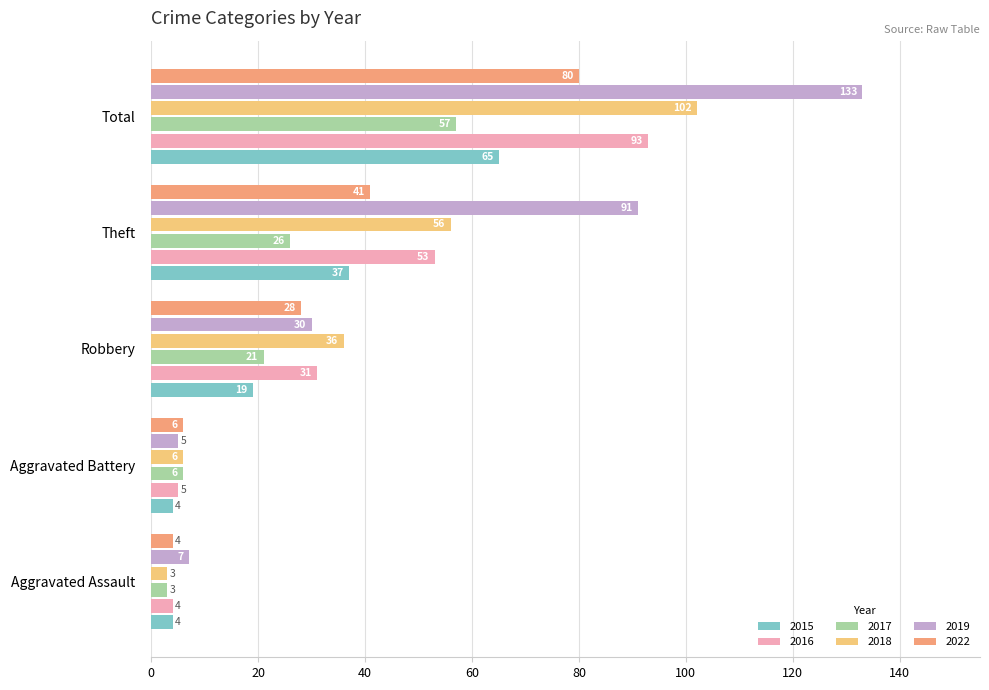

The value of 2018 at Aggravated Battery is 6. True or false?

True